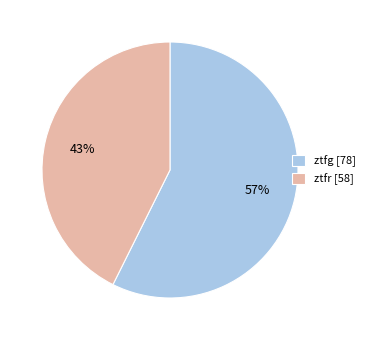

To the nearest percent, what is the combined percentage of ztfg [78] and ztfr [58]?

100%